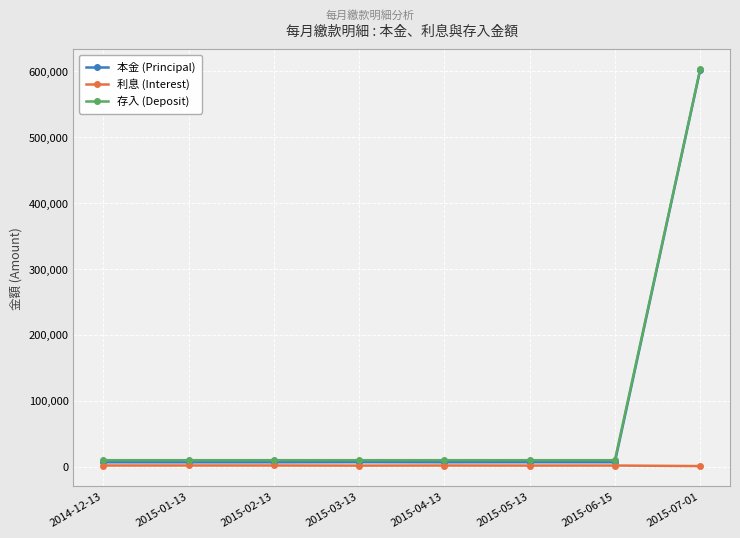

What position from the left is 2015-04-13?

5